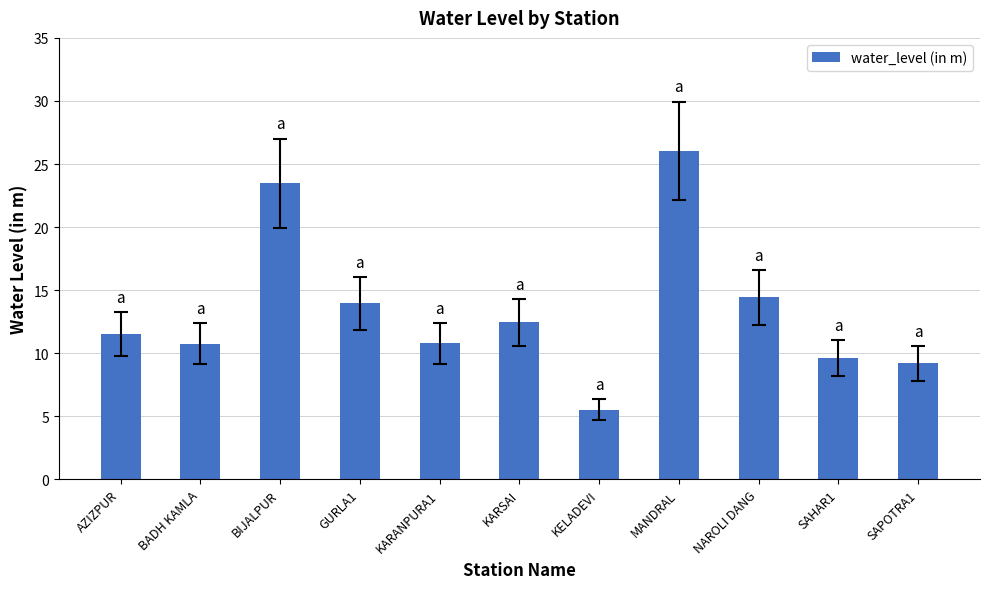

Count the number of categories in the chart.

11